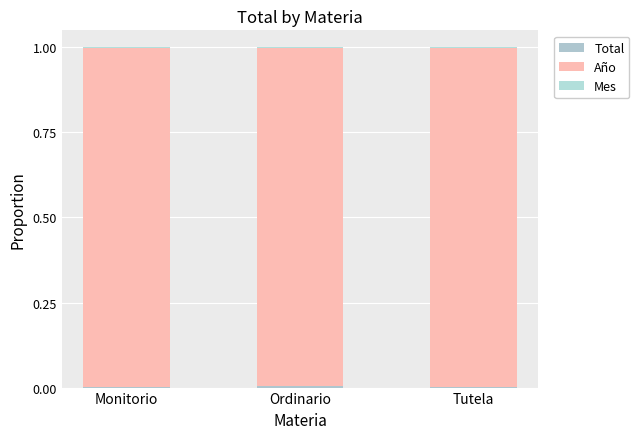

What position from the right is Ordinario?

2